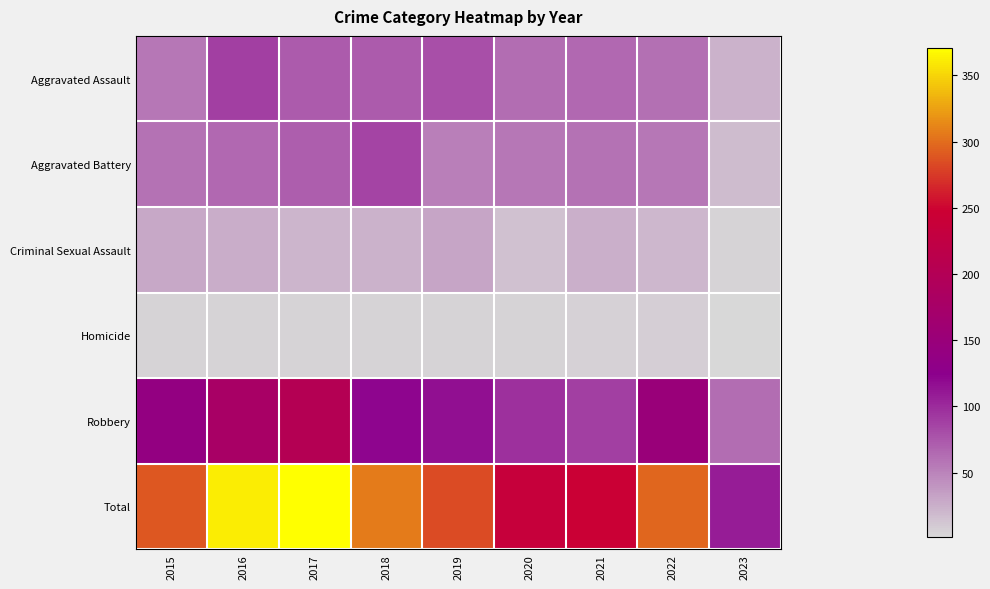

Which series changed the most between 2016 and 2017?

Robbery